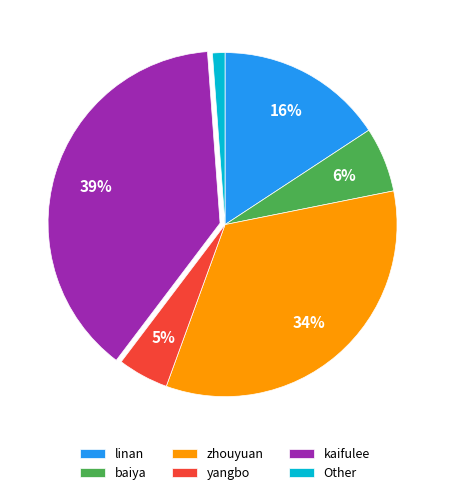

To the nearest percent, what portion does linan represent?

16%